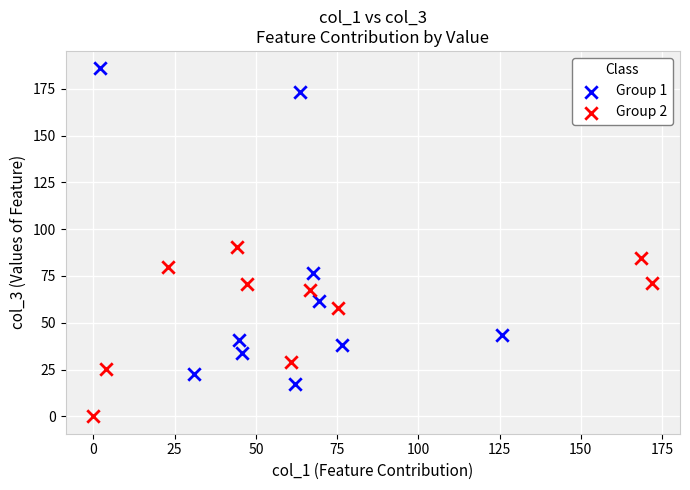

Which series has the largest Y range (max minus min)?

Group 1